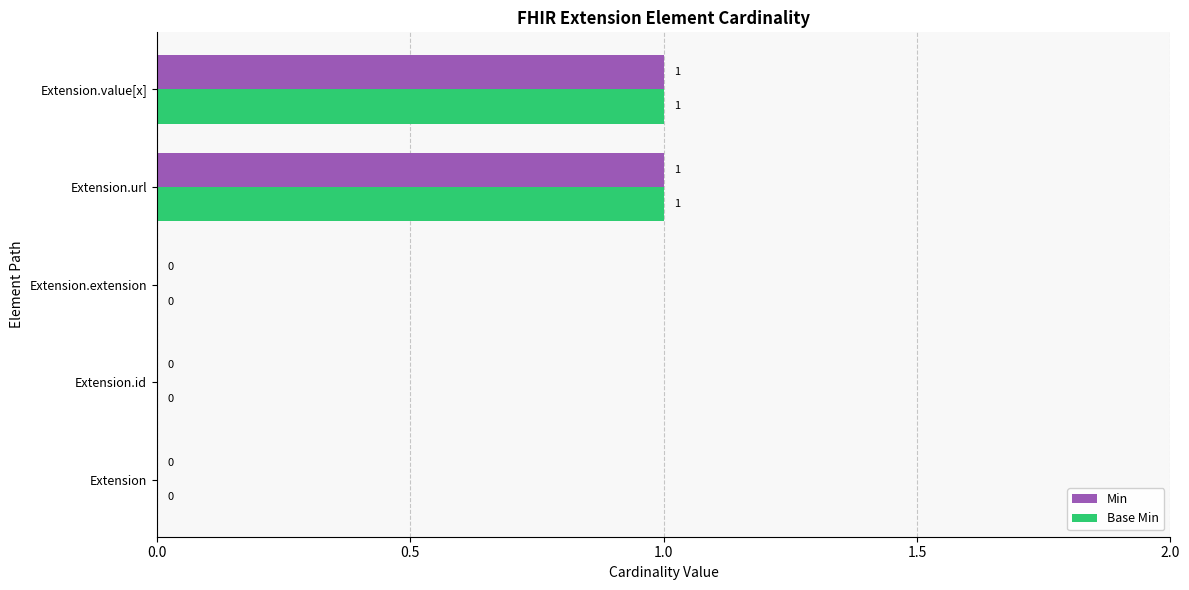

How many Base Min values are between 0 and 1?

5